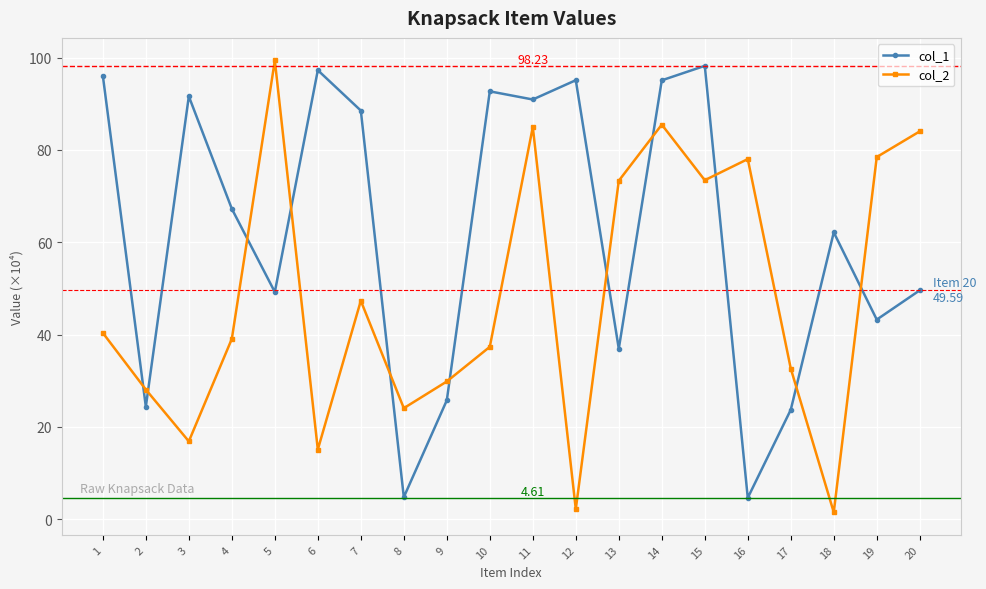

Where does the col_2 series first go above 40?

1